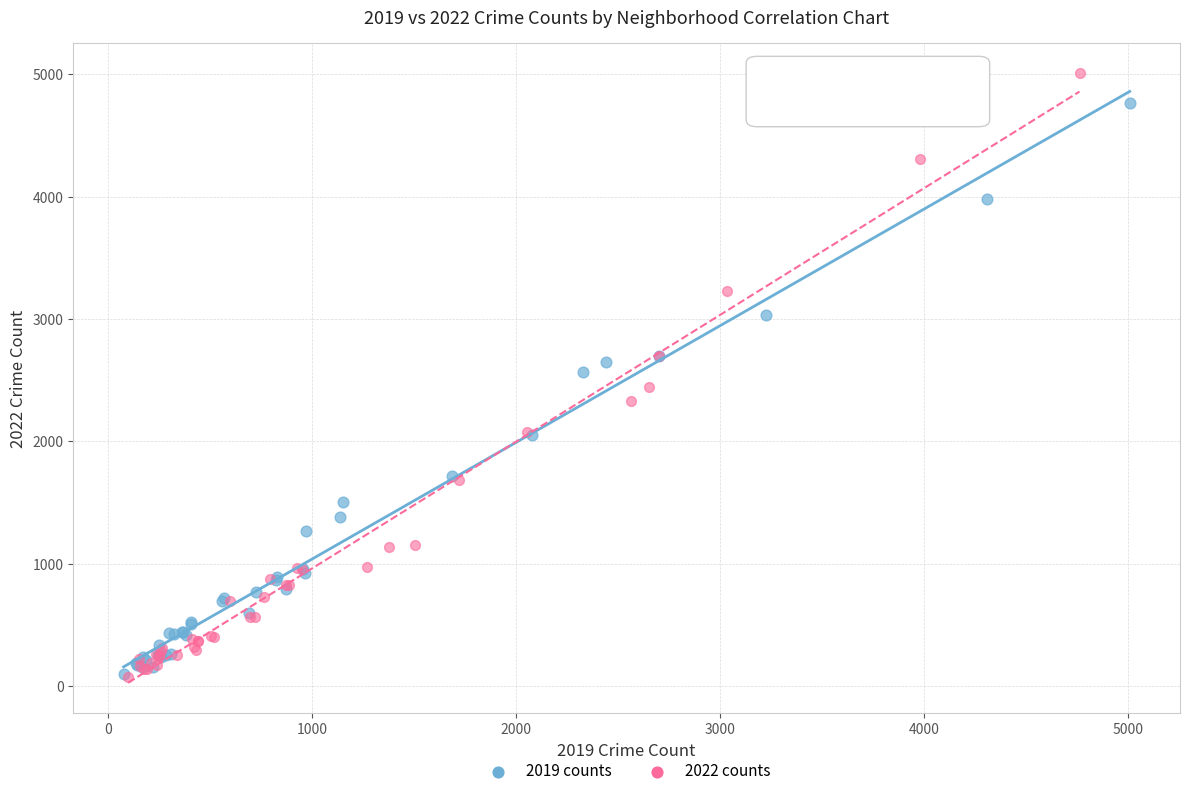

Which series contains the highest Y value?

2022 counts